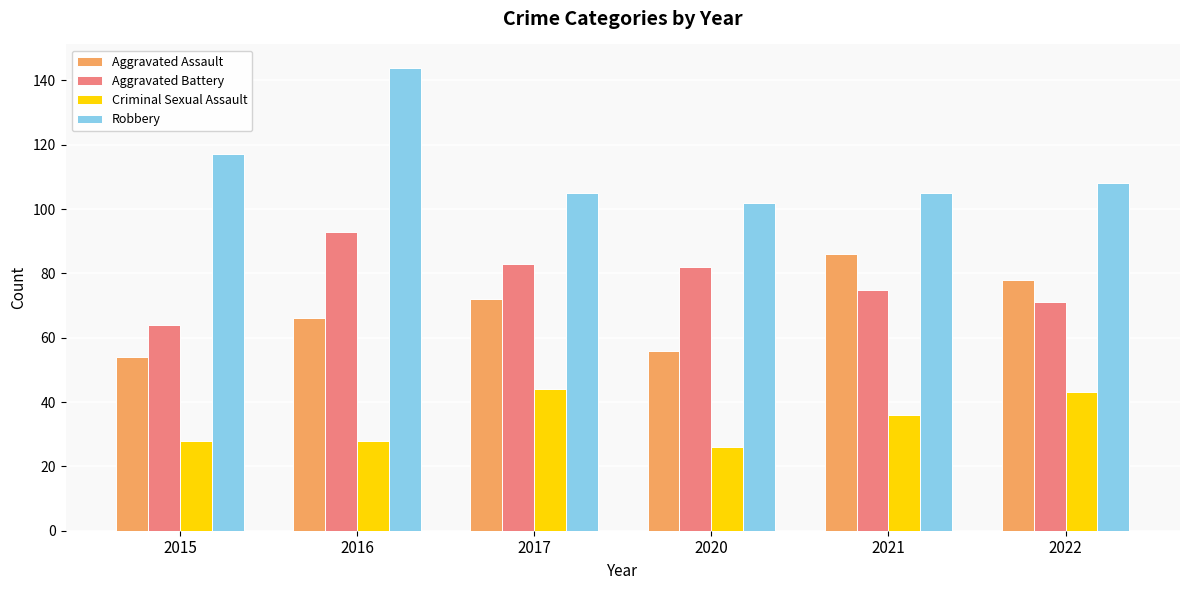

What is the value of the Robbery bar at the 1st from the left?

117